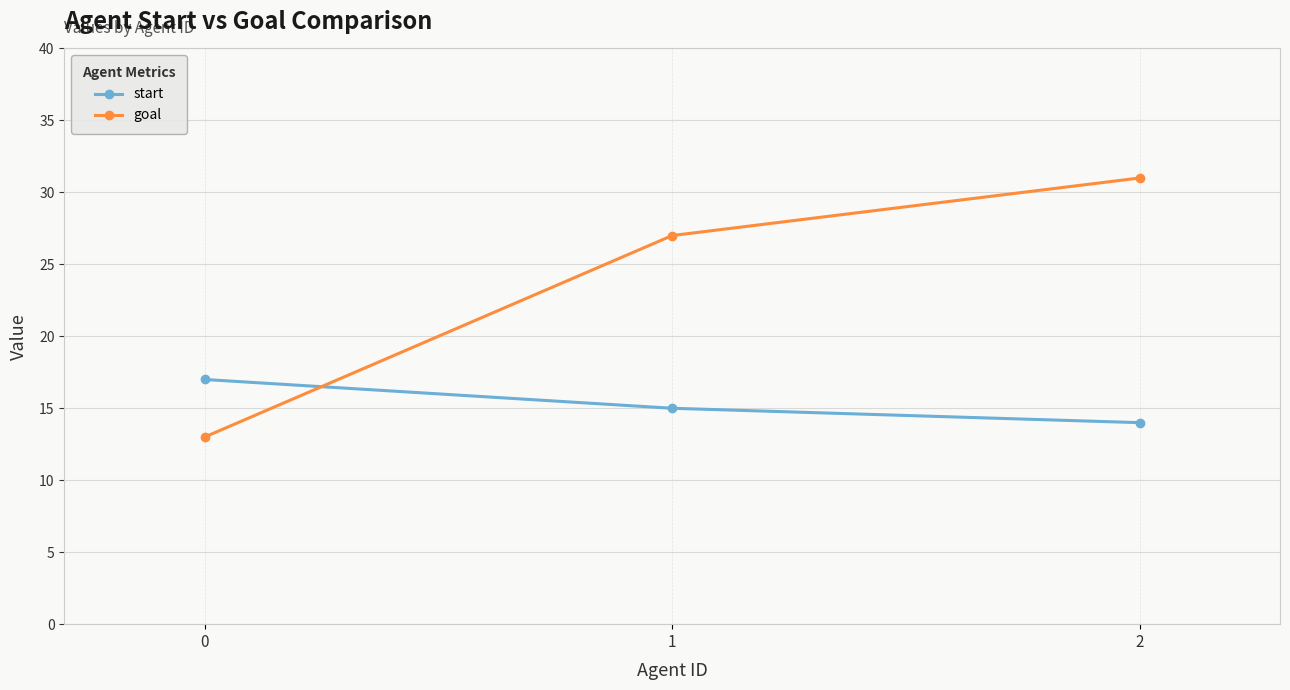

Is it true that start equals 9 at 2?

False